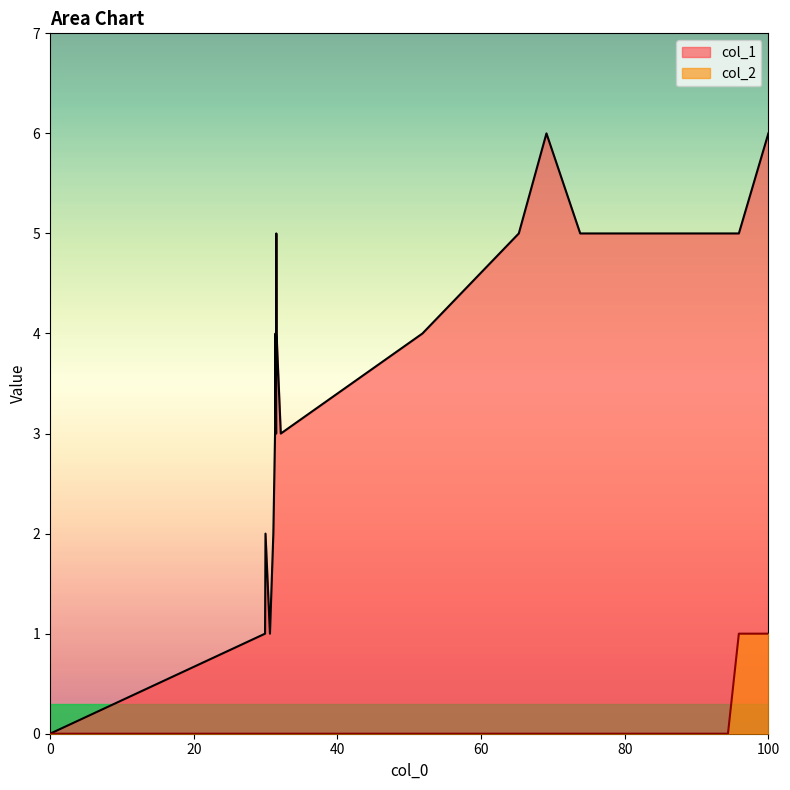

Rank the series by their maximum value, from highest to lowest.

col_1, col_2